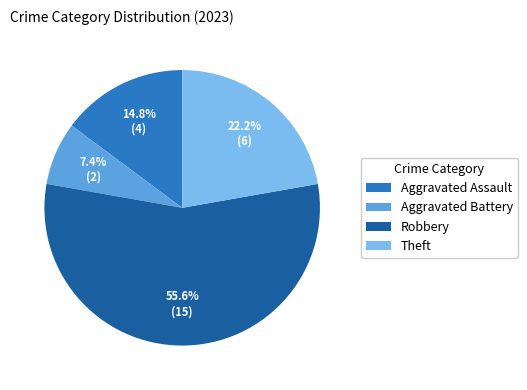

To the nearest percent, what is the difference between the Aggravated Assault and Aggravated Battery slice percentages?

7%